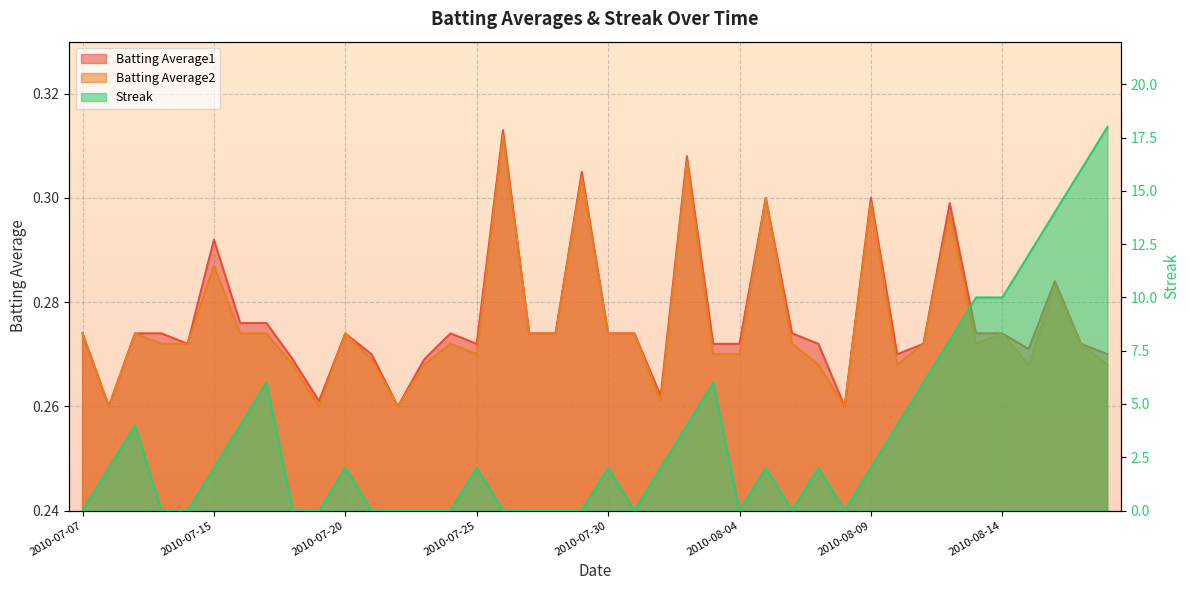

Which series has the largest range (max minus min)?

Streak